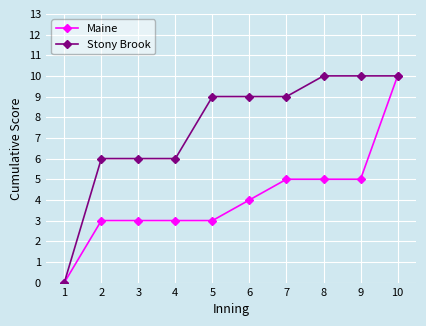

True or false: Maine has a value of 4 at 2.

False